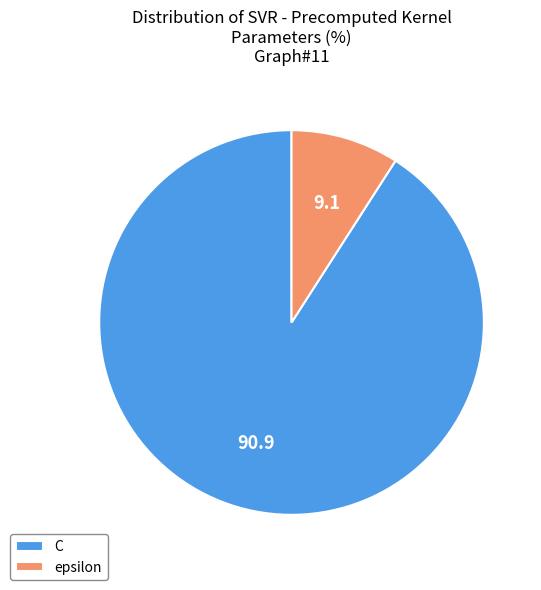

Which category has the smallest portion of the pie?

epsilon